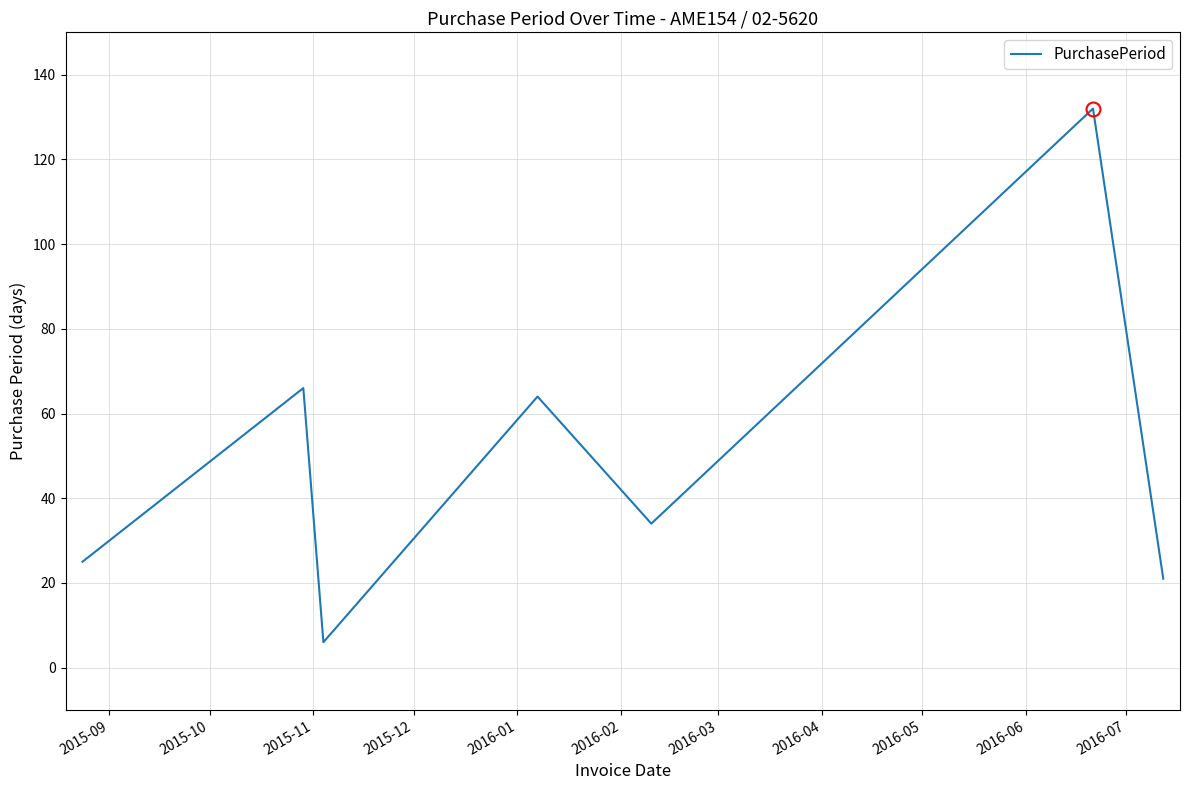

Reading left to right, what are all the values shown in this chart?

25	66	6	64	34	132	21